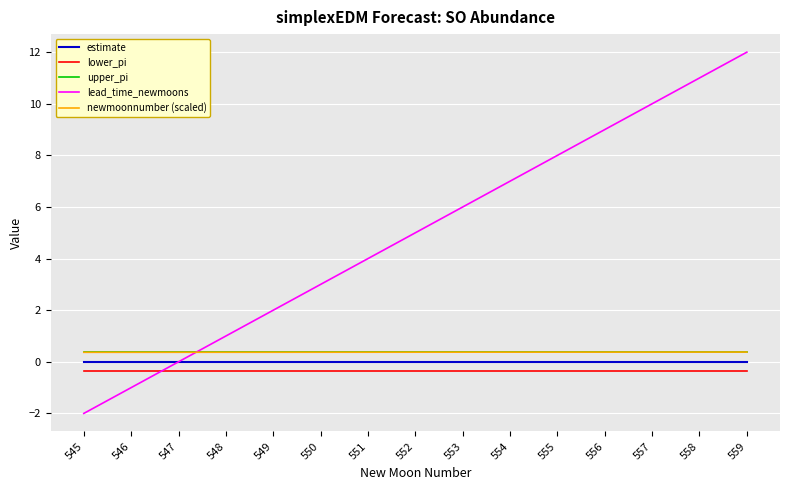

List the labels in order of lead_time_newmoons value, smallest first.

545, 546, 547, 548, 549, 550, 551, 552, 553, 554, 555, 556, 557, 558, 559